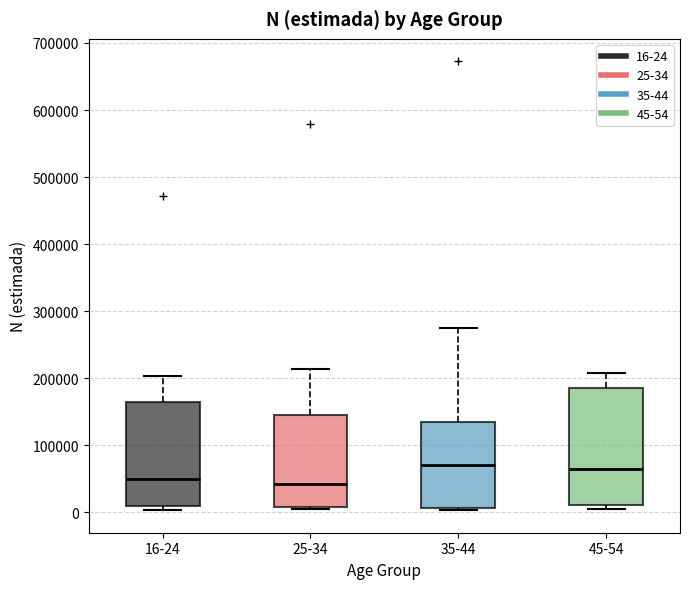

Reading left to right, read every box against the y-axis: the position of its median line, the range the box covers, and the ends of its whiskers. The values are not printed on the chart, so give them approximately, as read against the axis.

16-24: median 50000, box 10000 to 170000, whiskers 0 to 200000
25-34: median 40000, box 10000 to 140000, whiskers 0 to 210000
35-44: median 70000, box 10000 to 130000, whiskers 0 to 270000
45-54: median 70000, box 10000 to 180000, whiskers 10000 (just below the box's lower edge) to 210000